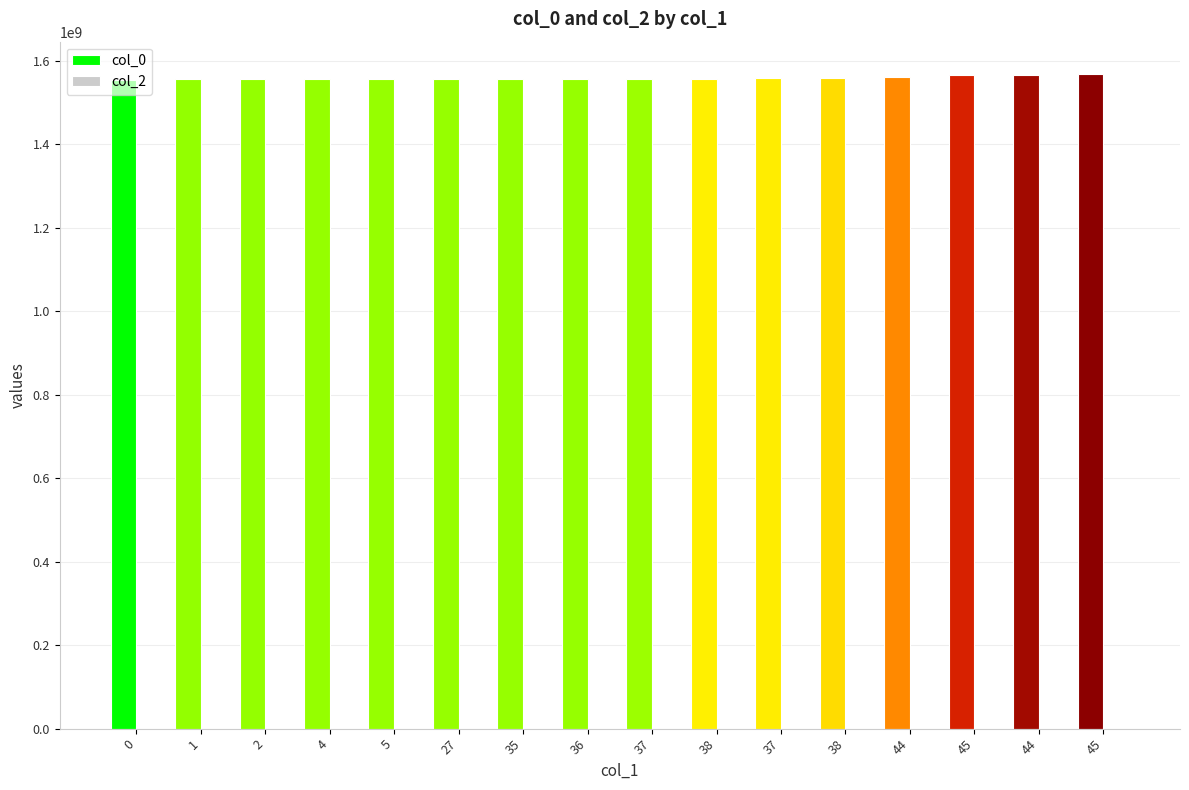

Reading left to right, list all the values displayed in this chart.

col_0: 1552746021	1554807847	1554811463	1554836670	1554840288	1554843864	1554847461	1554851057	1554930268	1557029053	1557165863	1557925455	1561046650	1564679066	1566331473	1567015491
col_2: 0	0	0	0	0	0	0	0	0	0	0	0	0	0	0	0